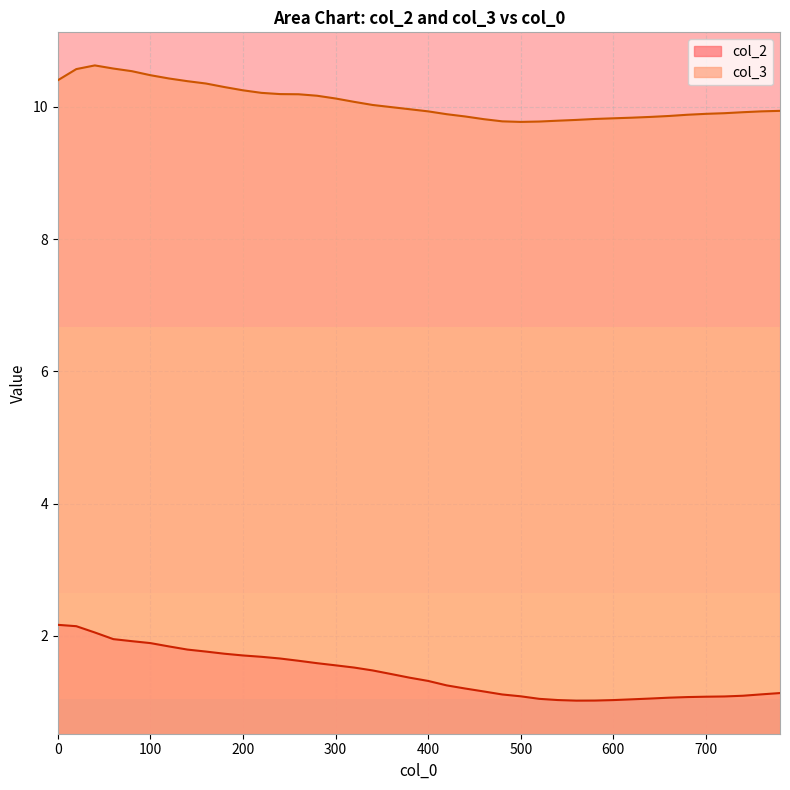

How many categories are shown in the chart?

40